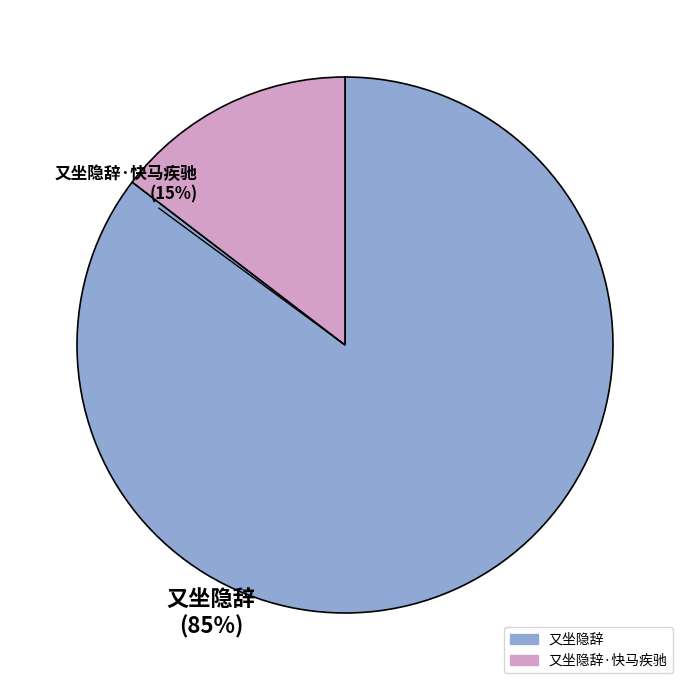

How many segments does this pie chart have?

2